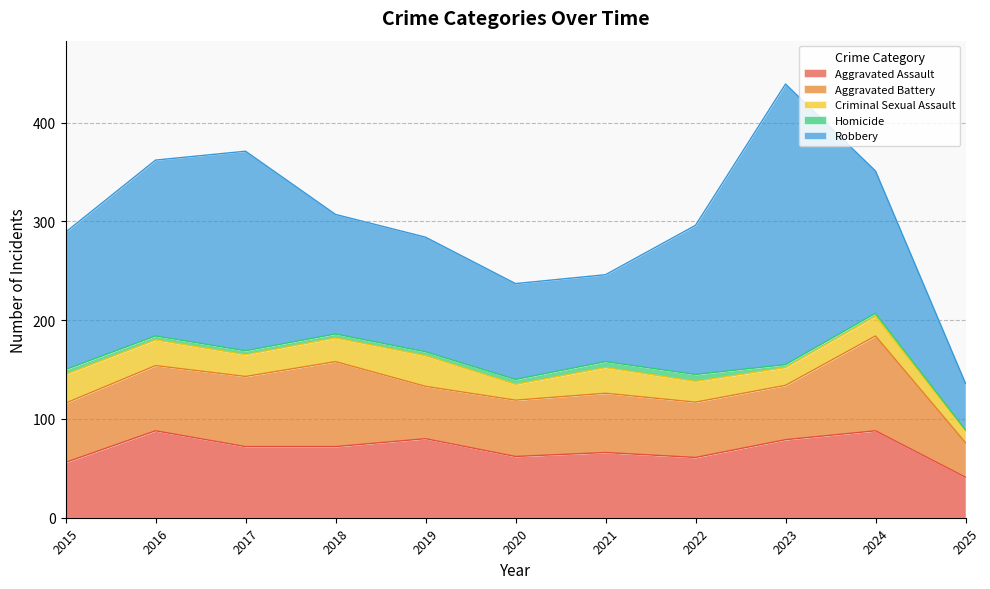

Which label corresponds to the smallest value in the chart?

2025